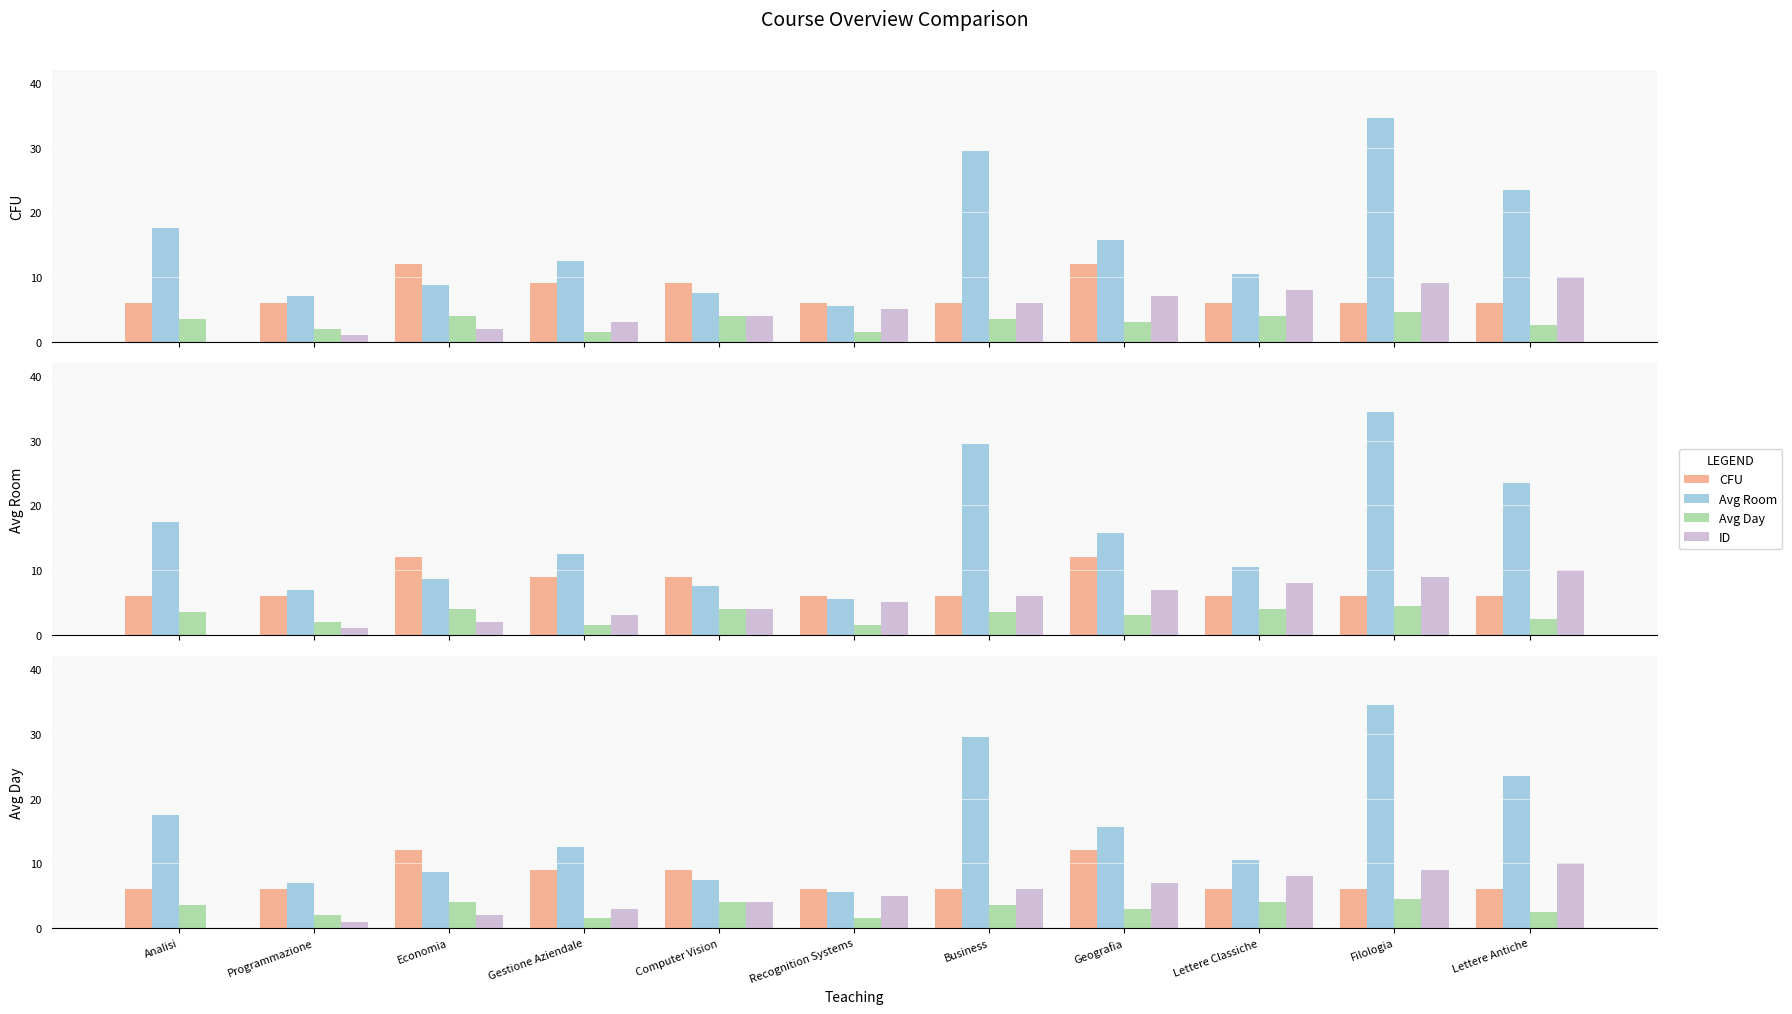

What is the maximum value shown in the chart?

34.5